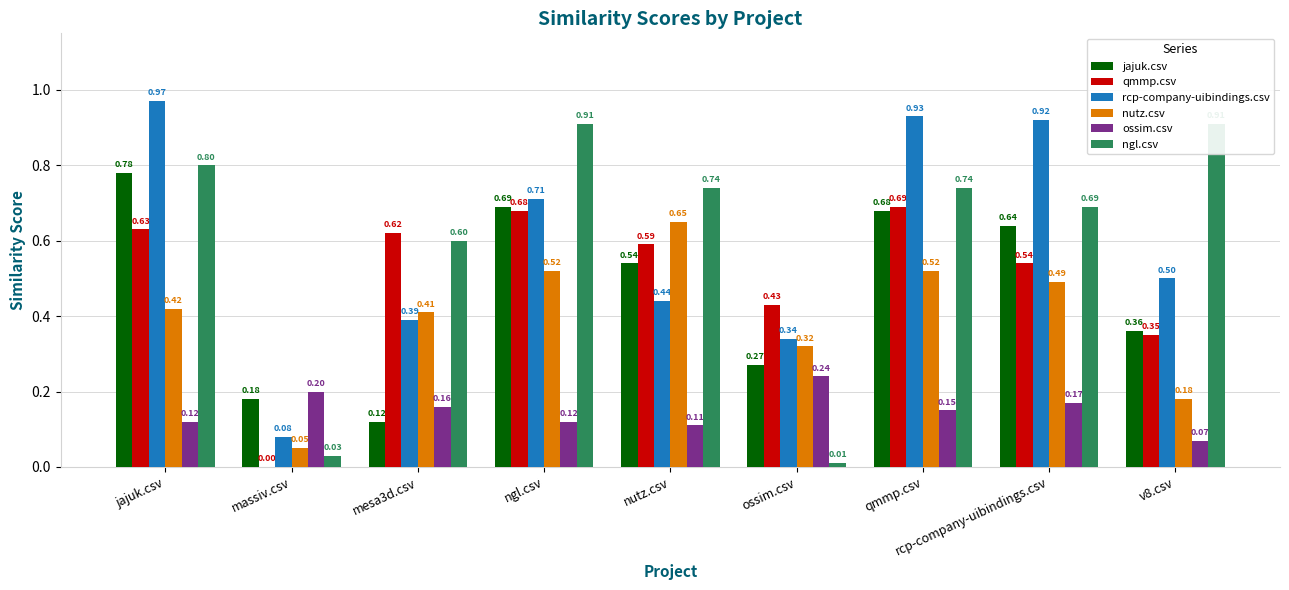

Which category has the lowest value in the ossim.csv series?

v8.csv